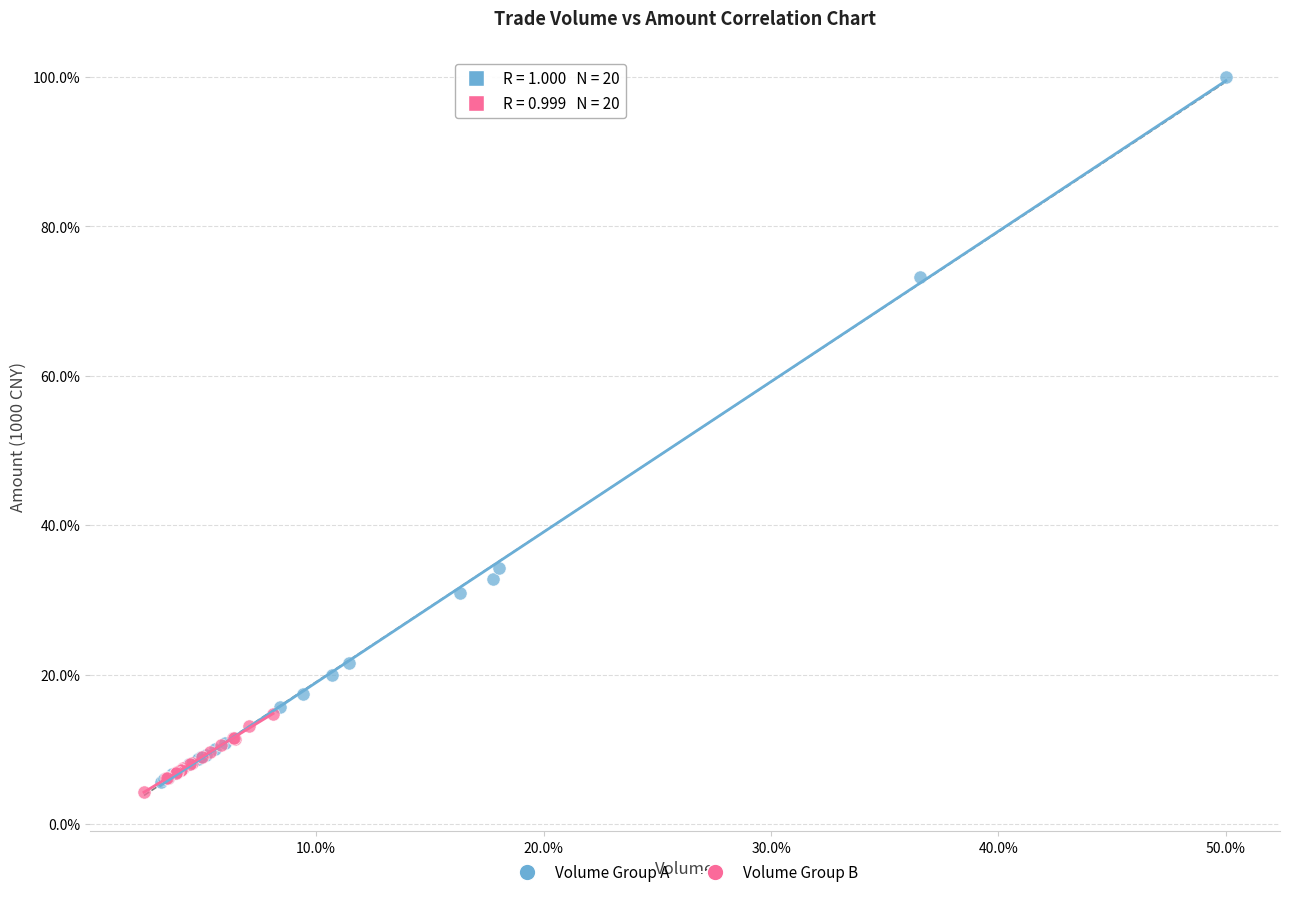

What are all the series names shown in the legend?

Volume Group A, Volume Group B